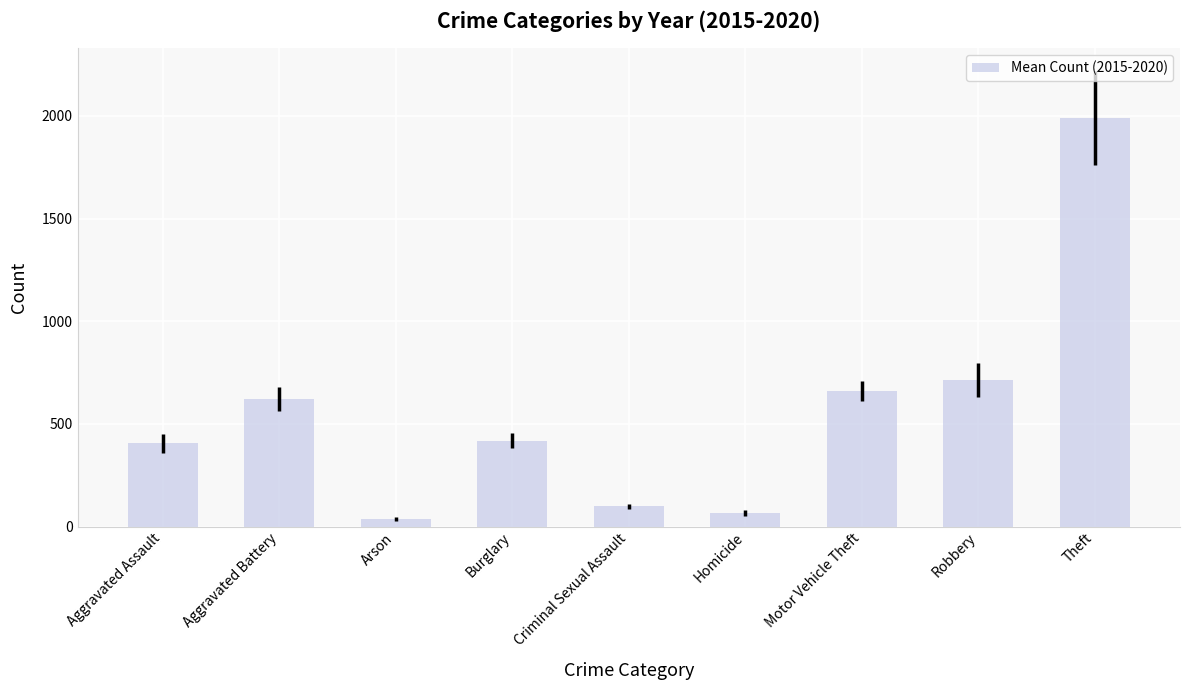

The chart shows a value of 666.3 at Burglary. True or false?

False